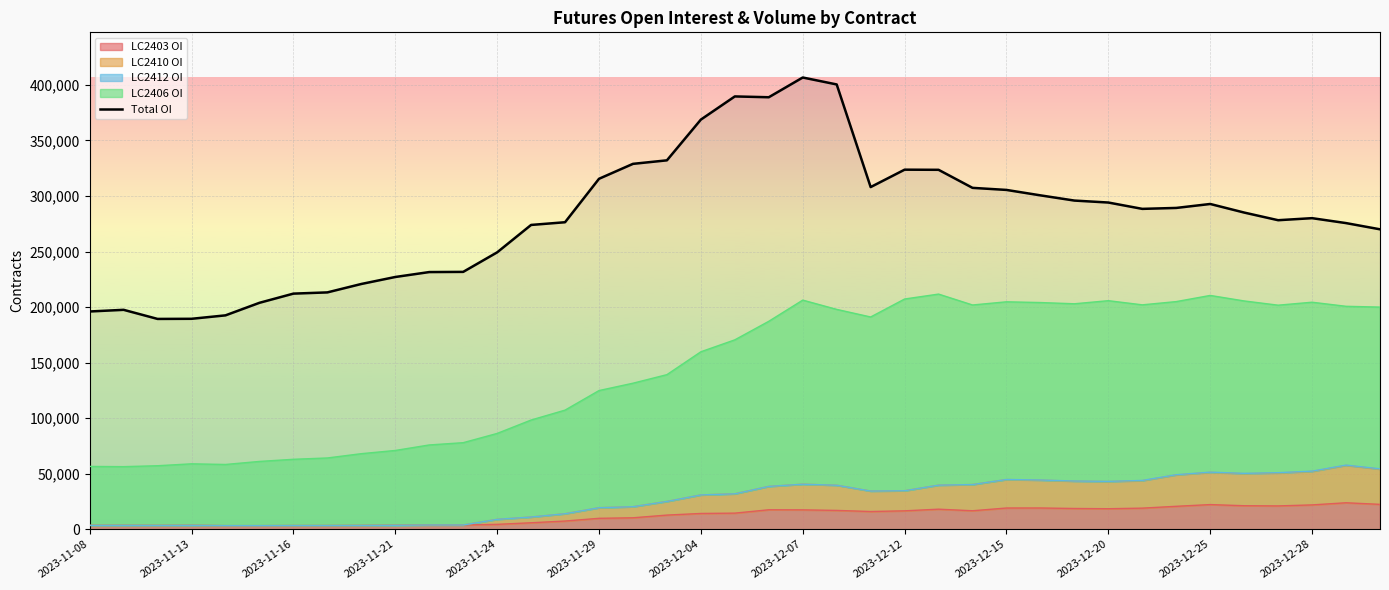

The chart shows a value of 119566 at 17. True or false?

False